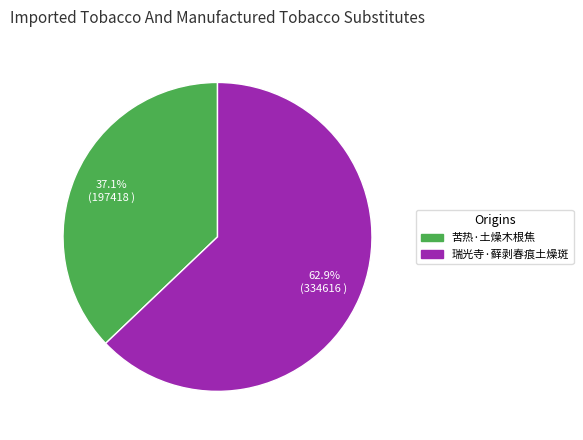

Is 苦热·土燥木根焦 the majority of the pie?

No